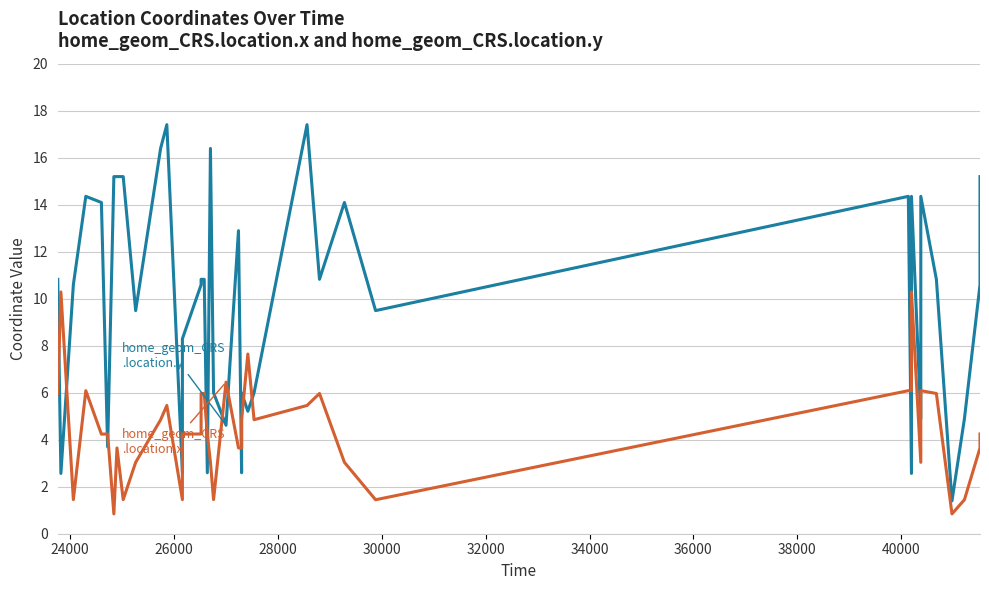

What is the average value of the home_geom_CRS.location.x series?

4.4